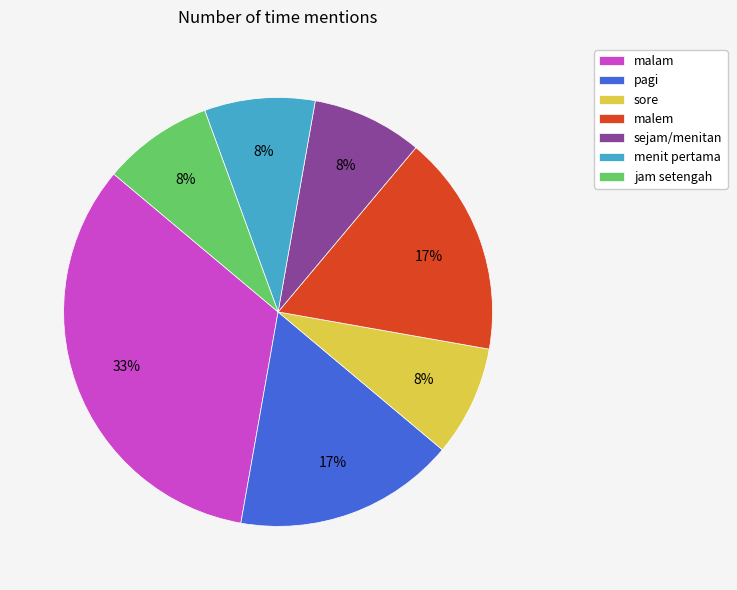

What percentage is the pagi slice, to the nearest percent?

17%